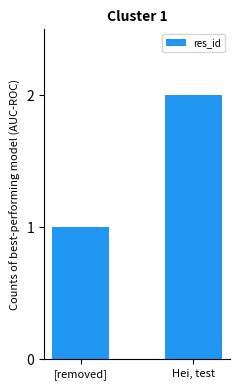

What is the minimum value shown in the chart?

1